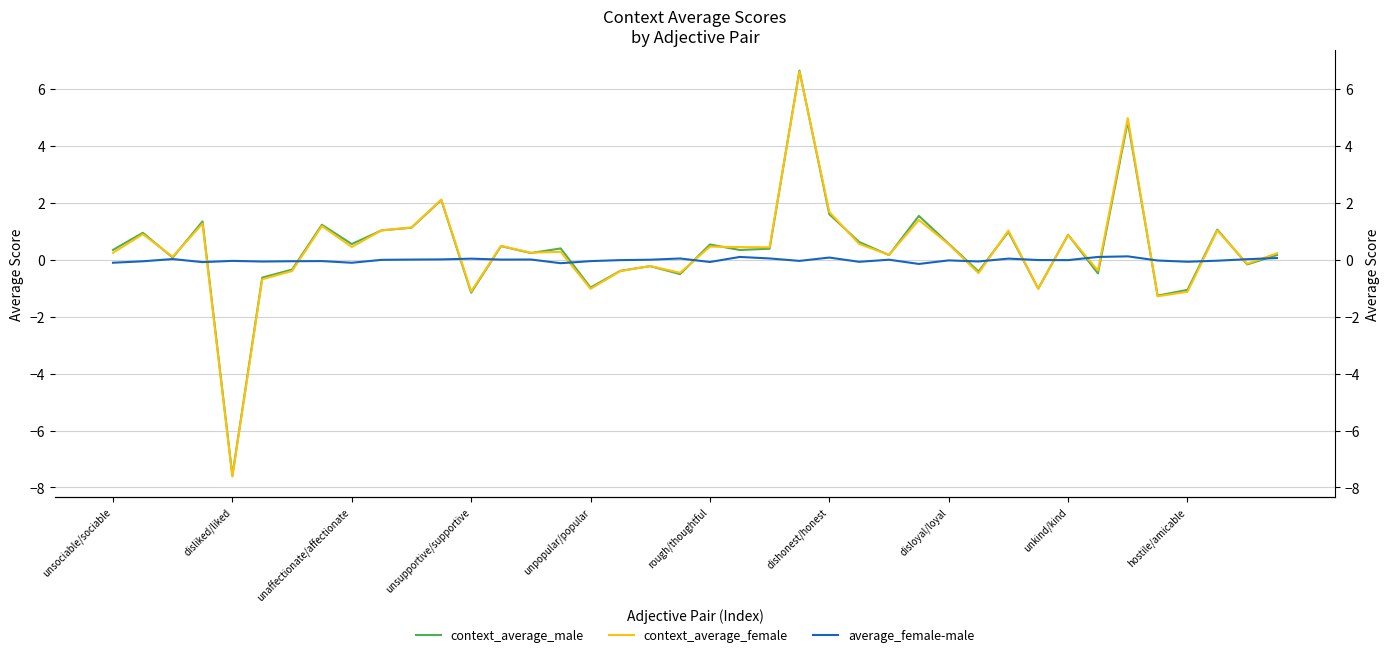

True or false: context_average_male and context_average_female cross at least once.

True